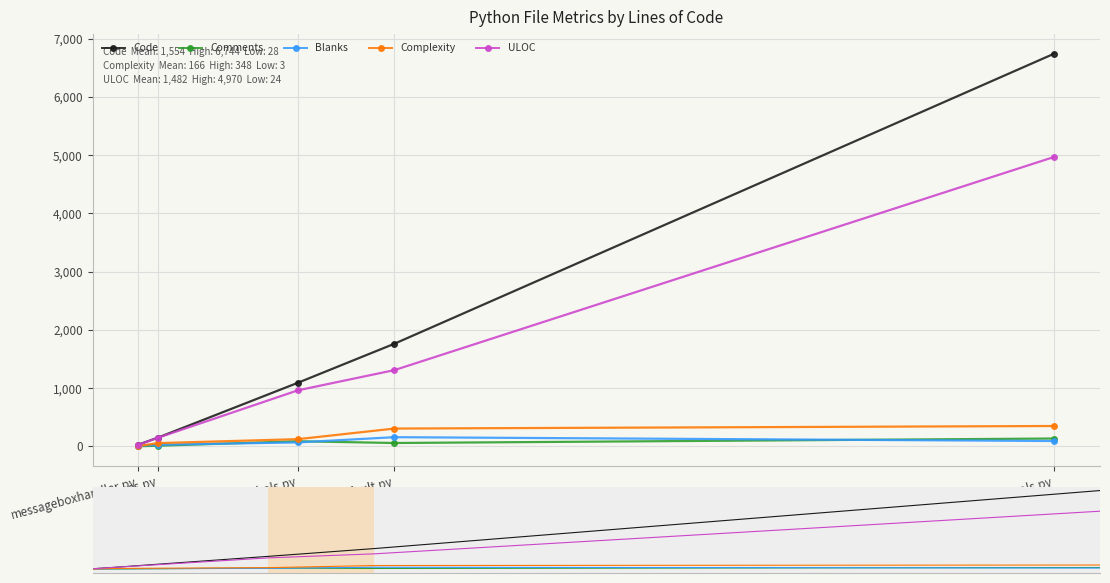

True or false: Blanks has a value of 273 at default.py.

False